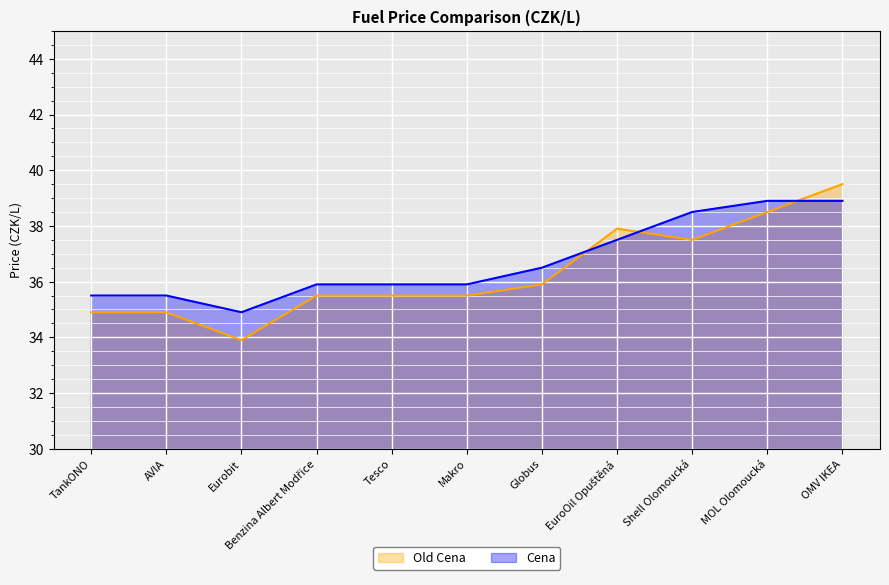

What is the maximum value for Old Cena?

39.5